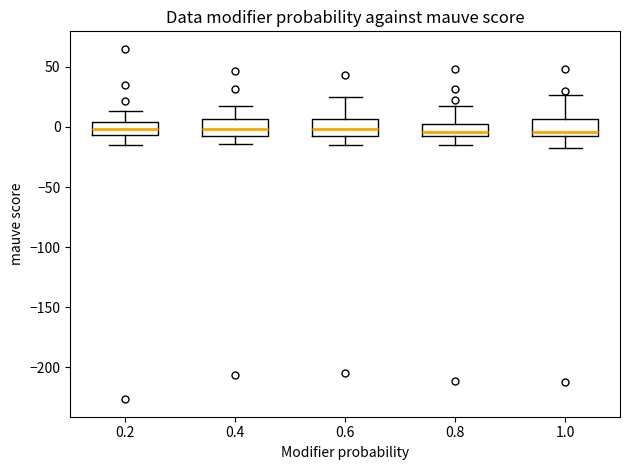

Where does the upper whisker of the box at x = 0.6 end on the y-axis? The values are not printed on the chart, so give them approximately, as read against the axis.

25